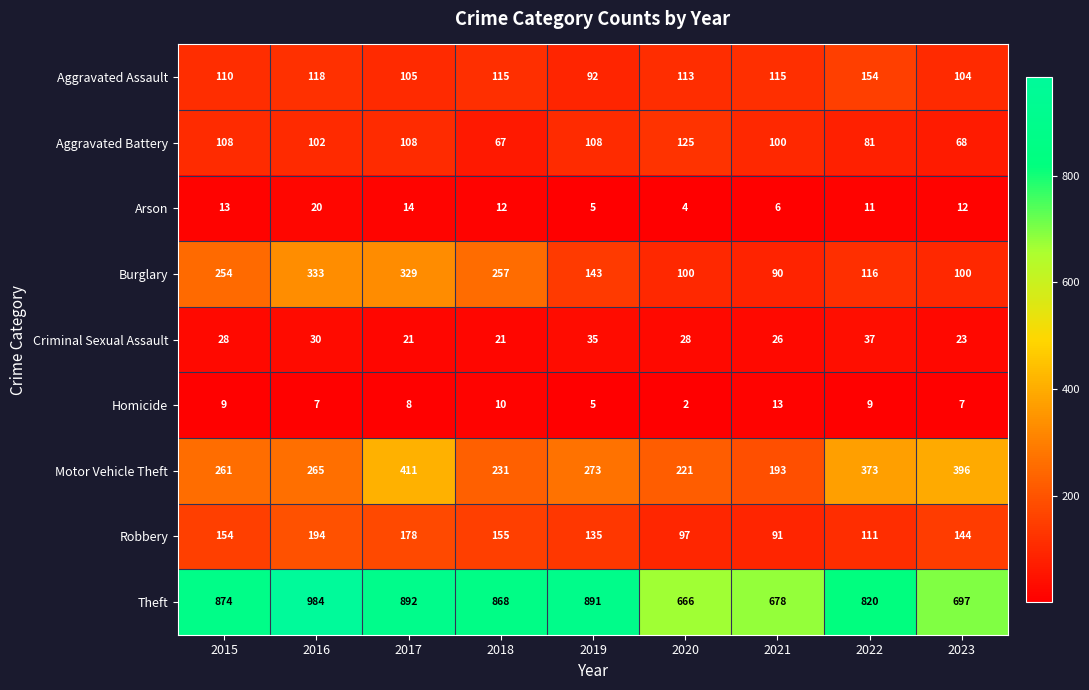

What is the difference between the highest and lowest values at 2022?

811